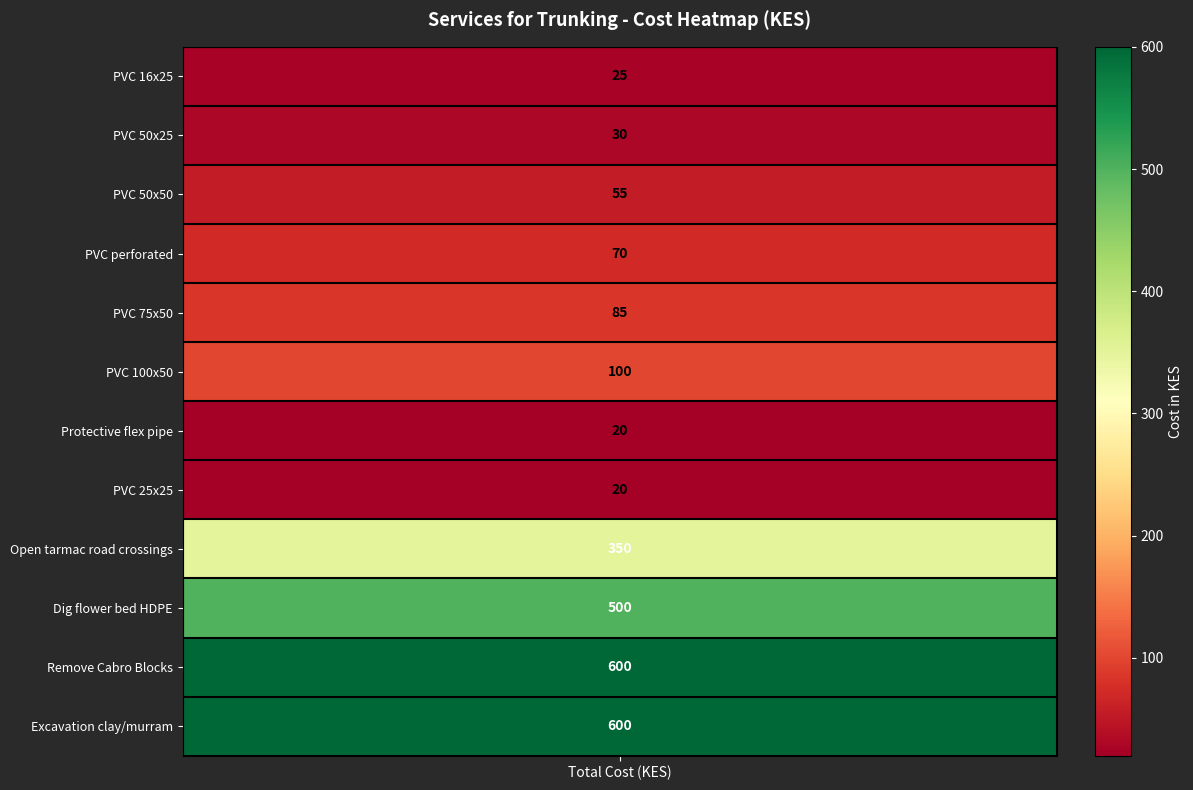

List the labels in order of value, smallest first.

7, 8, 1, 2, 3, 4, 5, 6, 9, 10, 11, 12